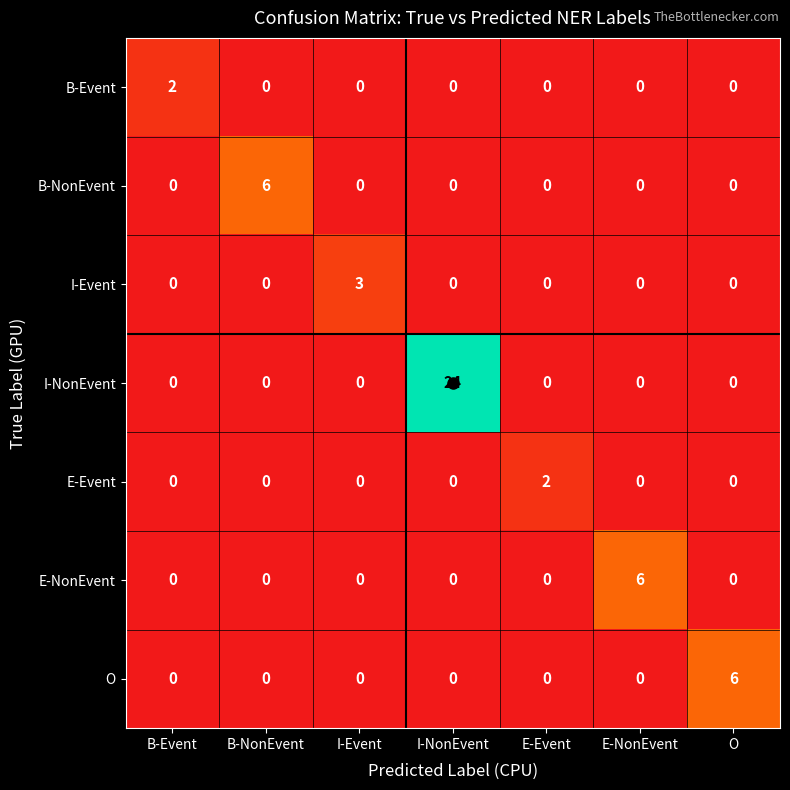

At which label does B-Event reach its peak?

B-Event